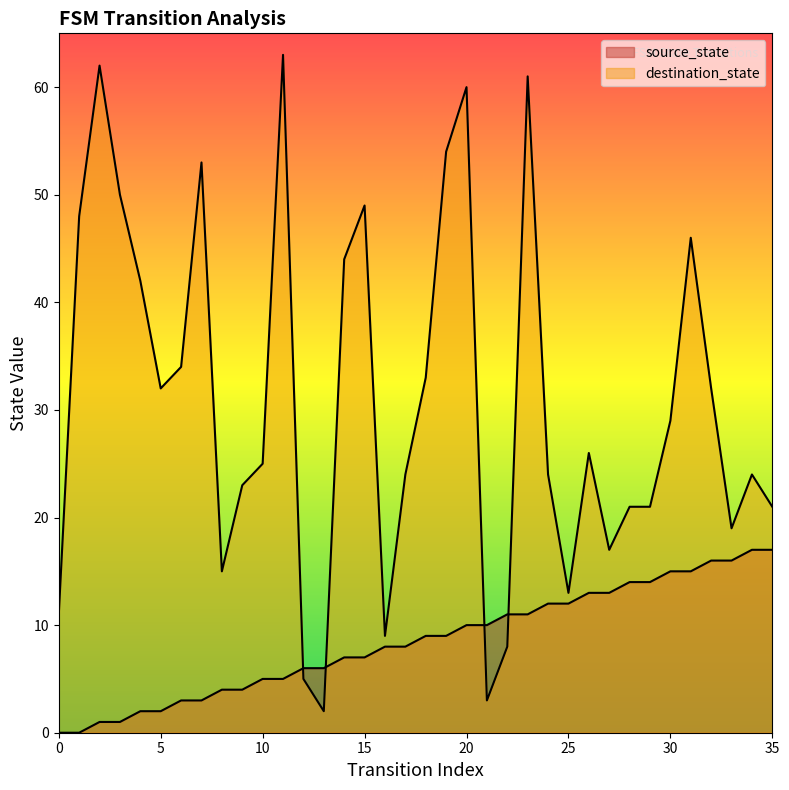

The value of destination_state at 6 is 55. True or false?

False